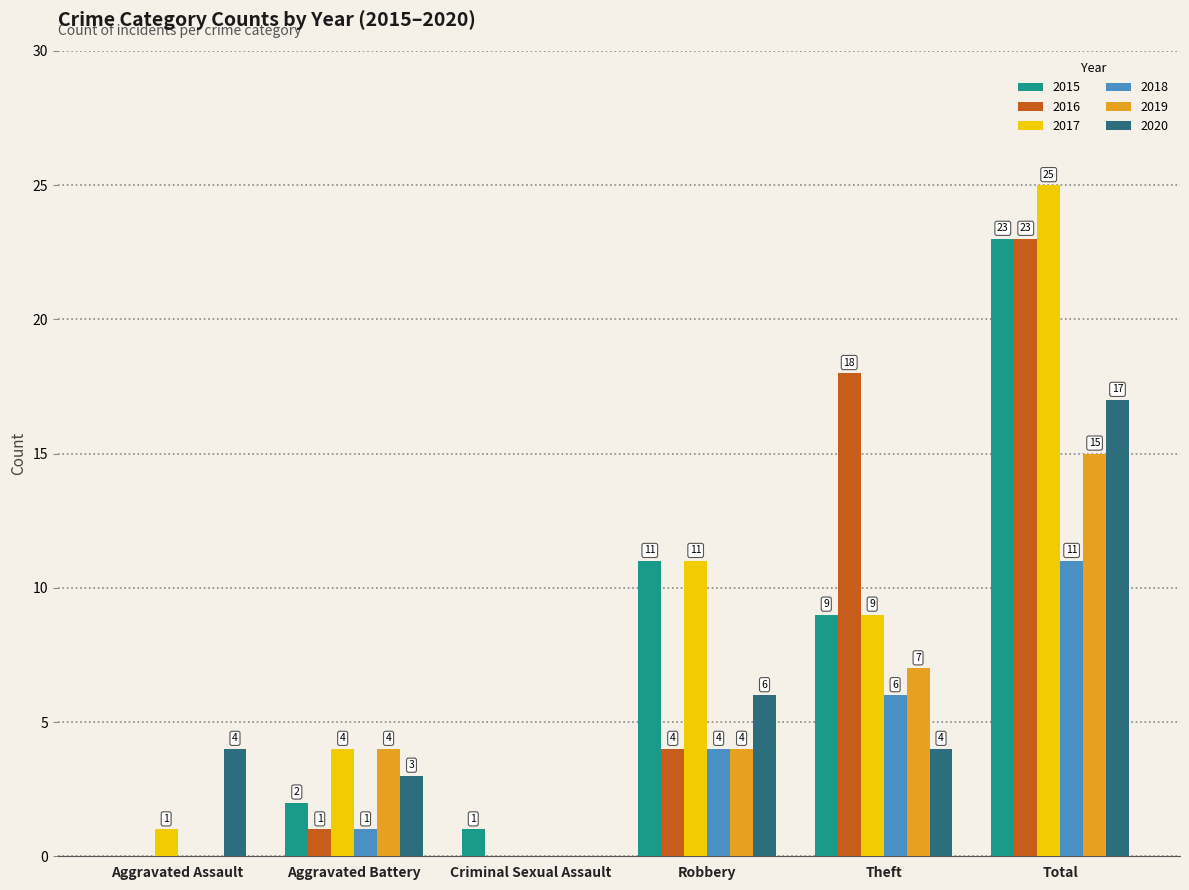

Is the value of 2015 at Theft greater than the value of 2018 at Criminal Sexual Assault?

Yes